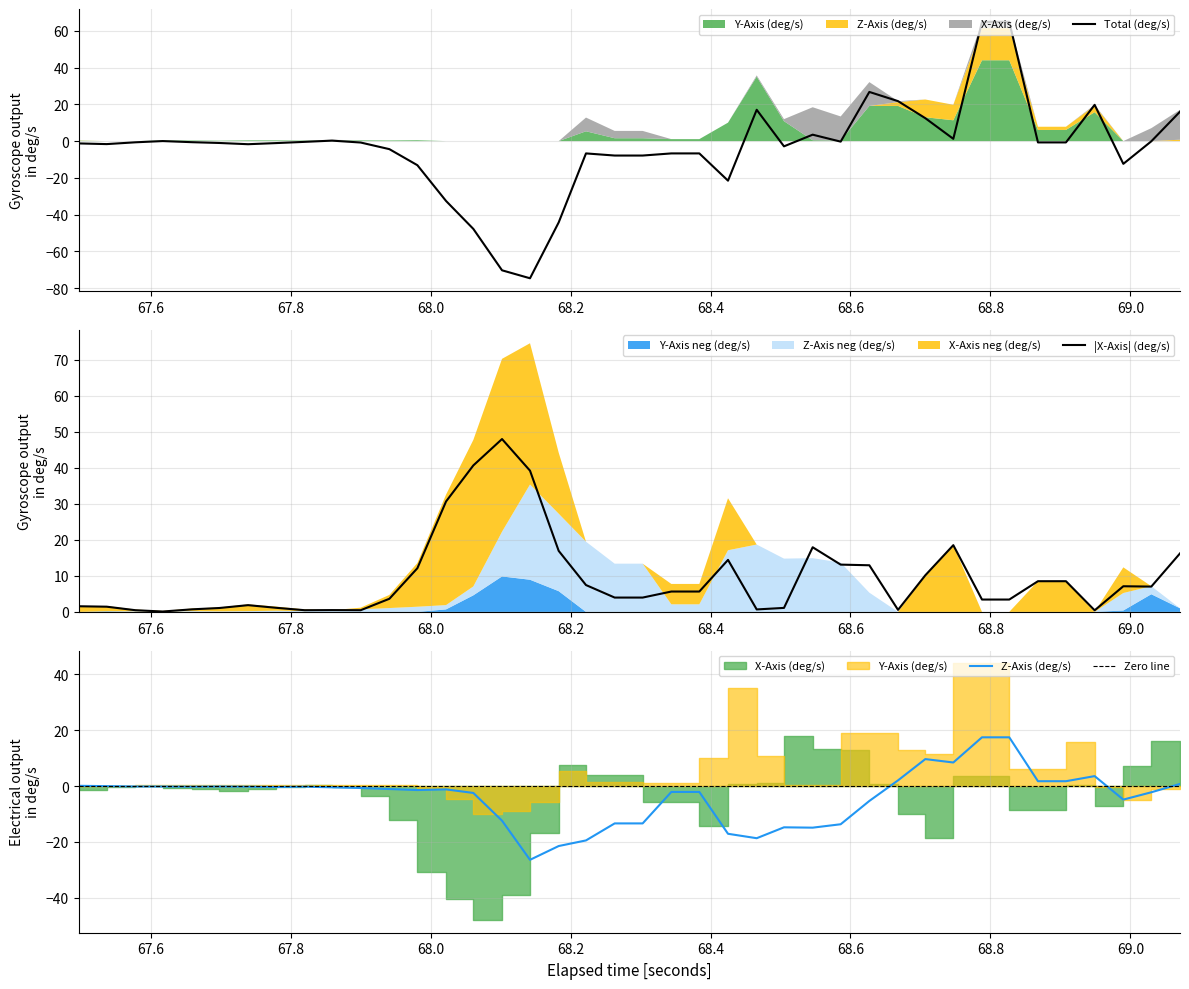

True or false: elapsed and Z-Axis (deg/s) cross at least once.

False